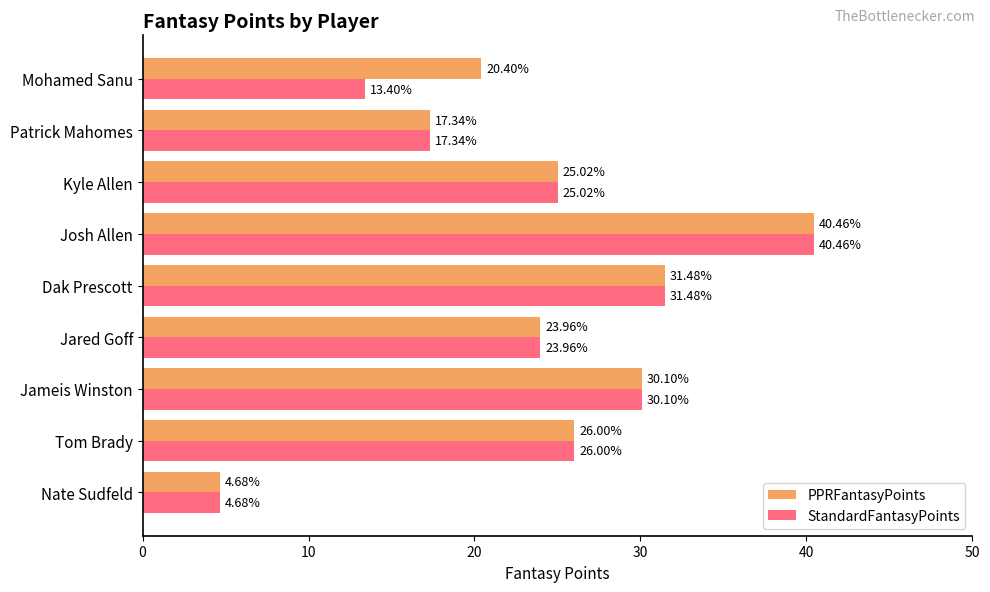

What is the sum of the StandardFantasyPoints values at Dak Prescott and Josh Allen?

71.9